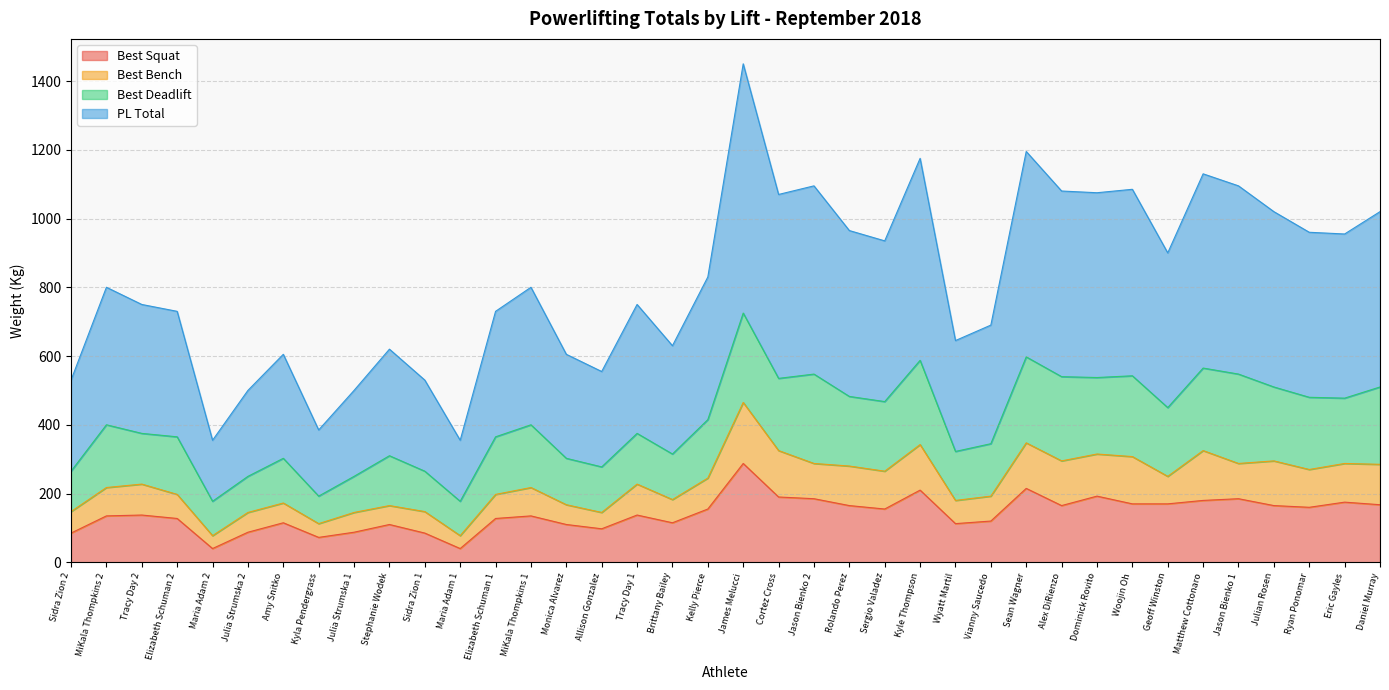

At which category is the sum across all series the highest?

James Melucci